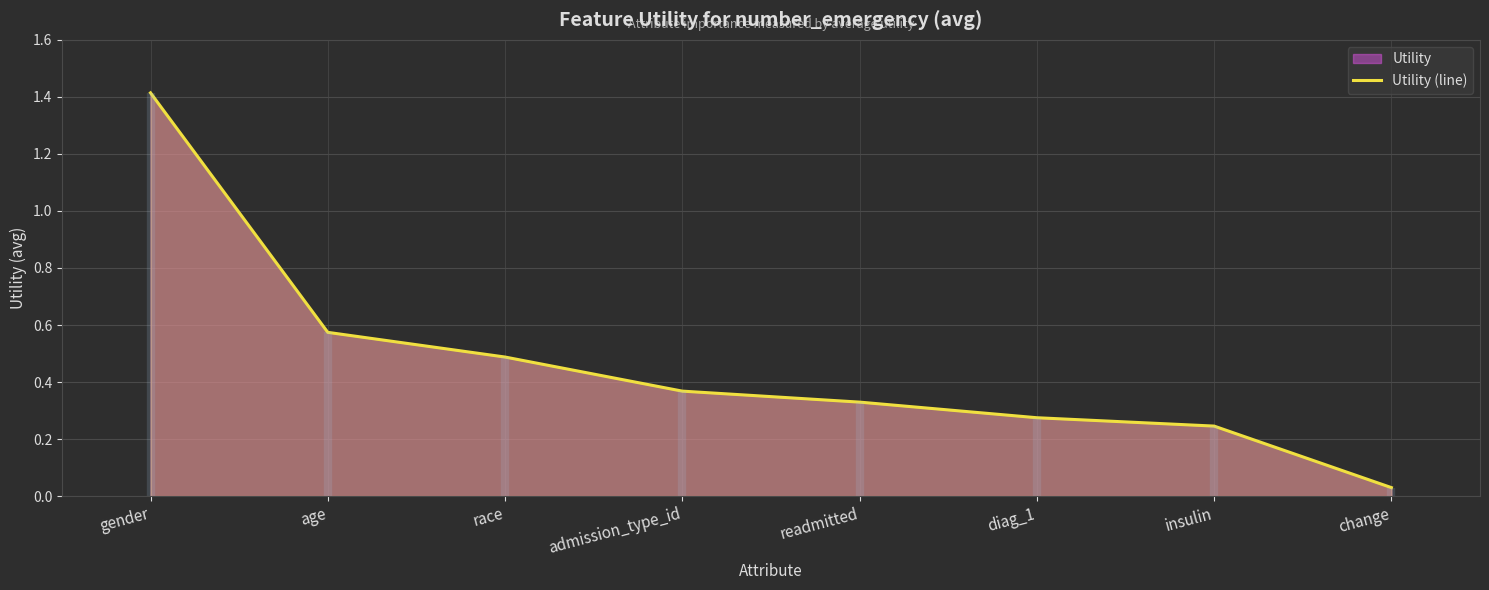

List the labels in order of value, smallest first.

change, insulin, diag_1, readmitted, admission_type_id, race, age, gender